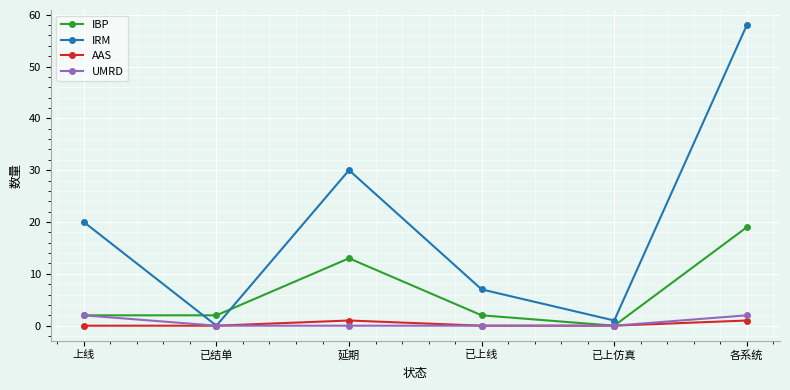

Is it true that AAS equals 1 at 延期?

True